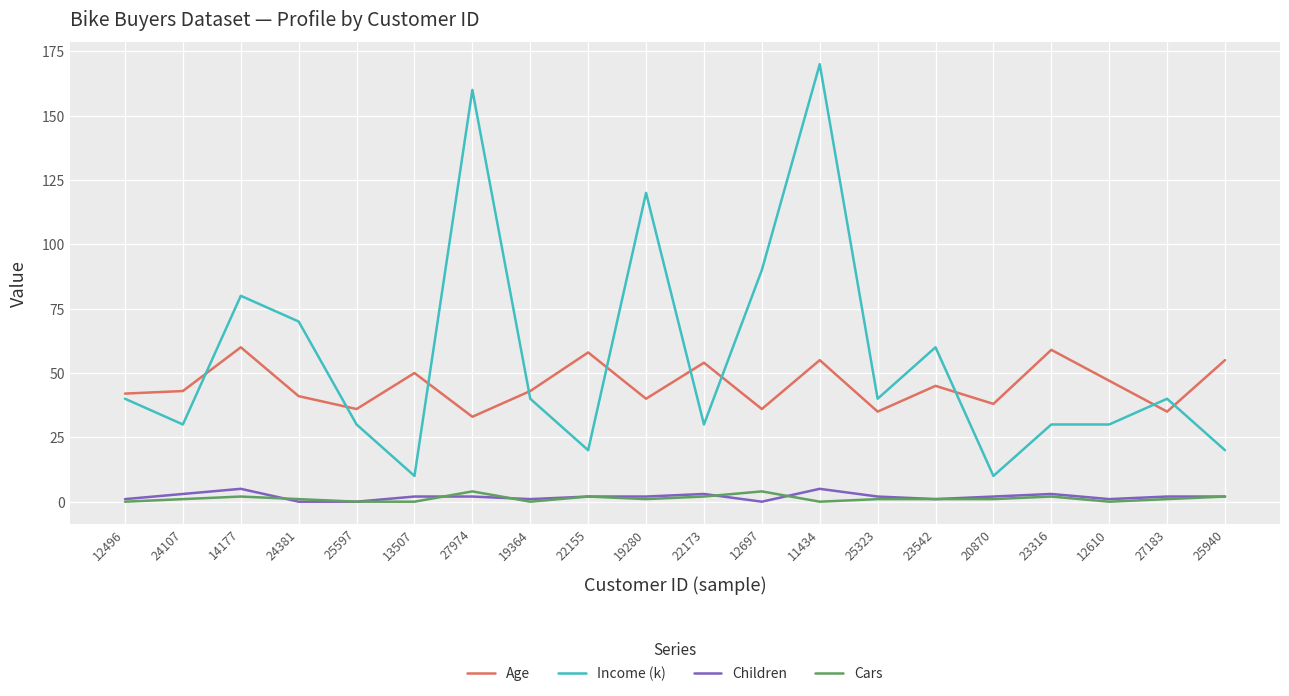

How many categories are shown in the chart?

20